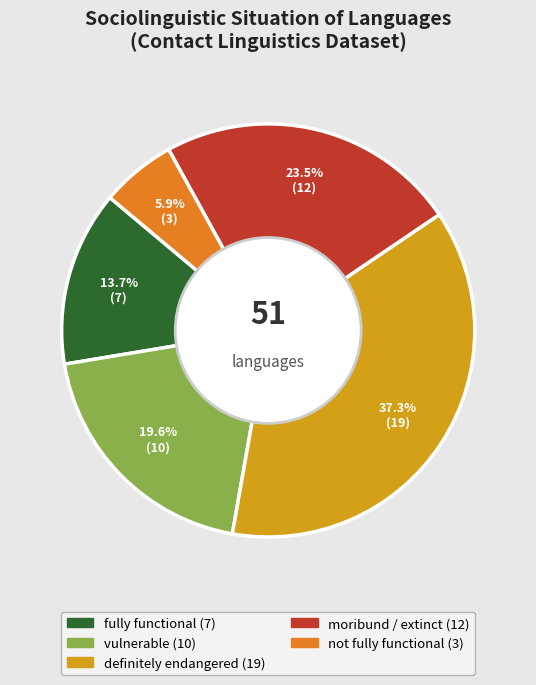

Which category has the smallest portion of the pie?

not fully functional